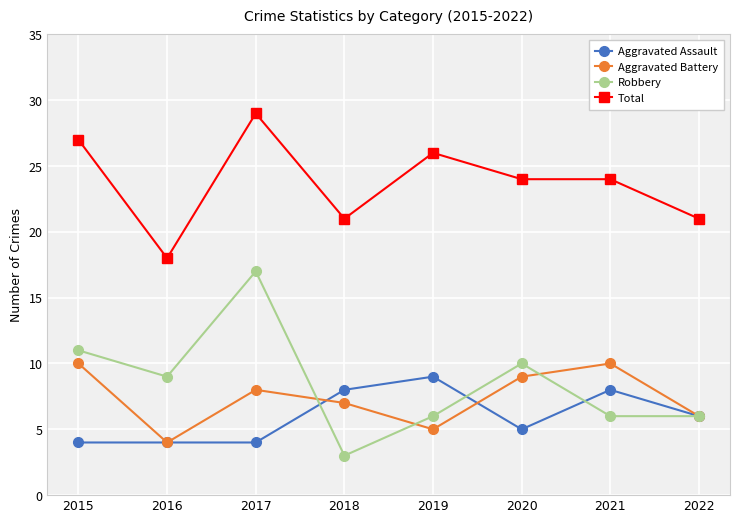

What is the difference between the maximum and minimum values in the Aggravated Assault series?

5